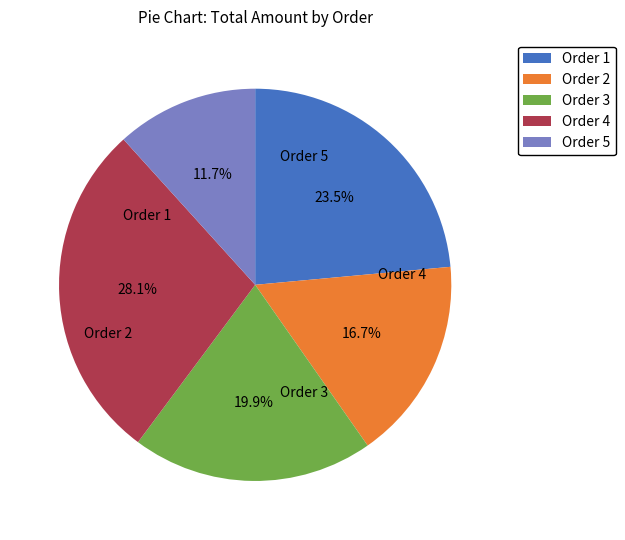

What percentage is NOT represented by Order 2?

83.3%